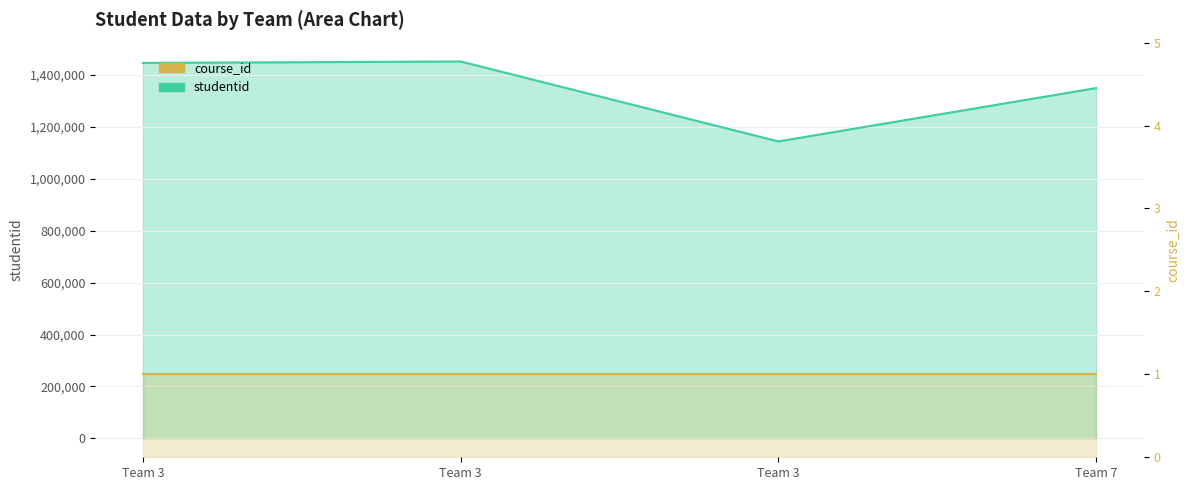

What is the difference between the values at Team 3 and Team 7?

96840